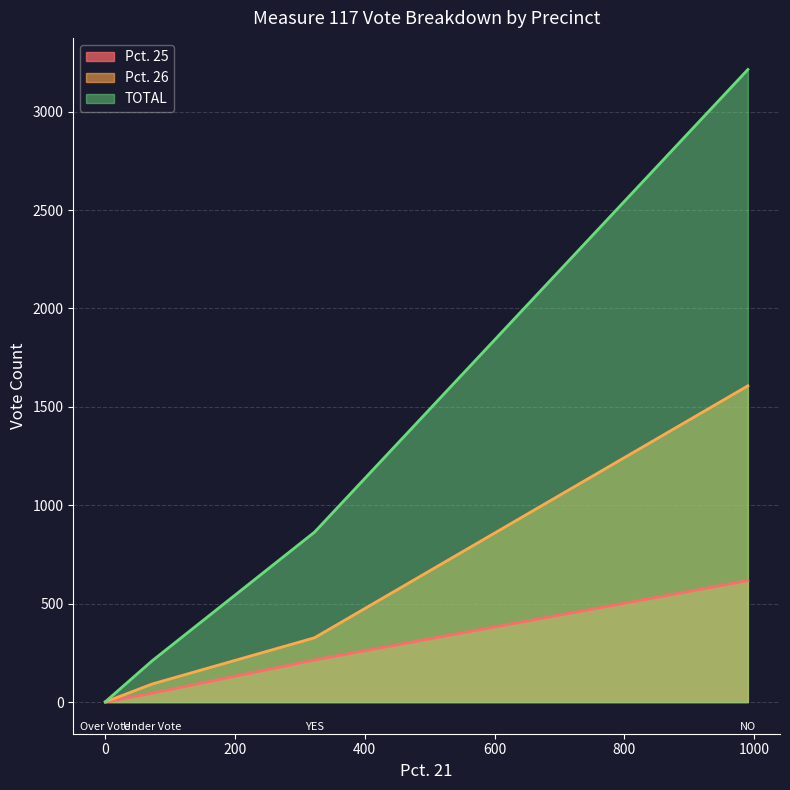

Does the chart display data point markers on the line(s)?

No